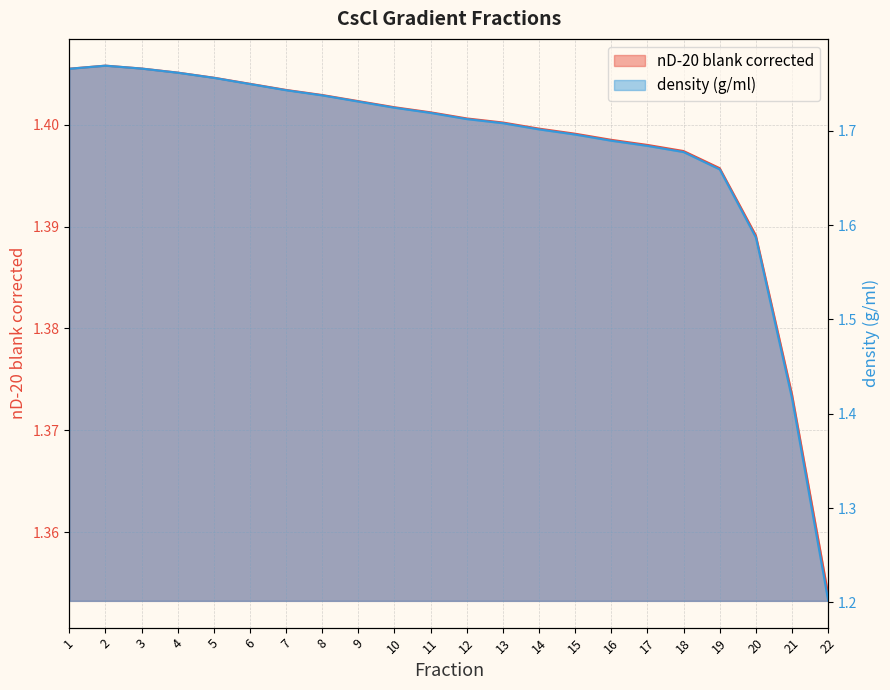

Does the chart display data point markers on the line(s)?

No